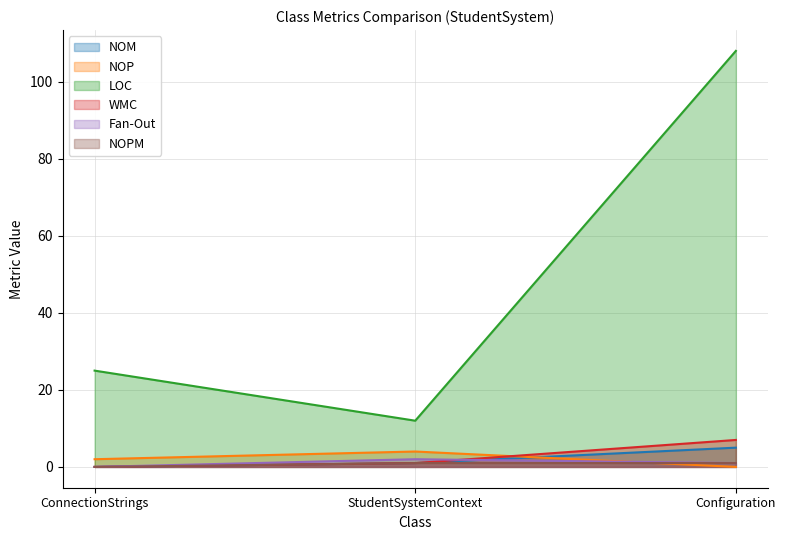

Between ConnectionStrings and Configuration, which series saw the biggest shift?

LOC